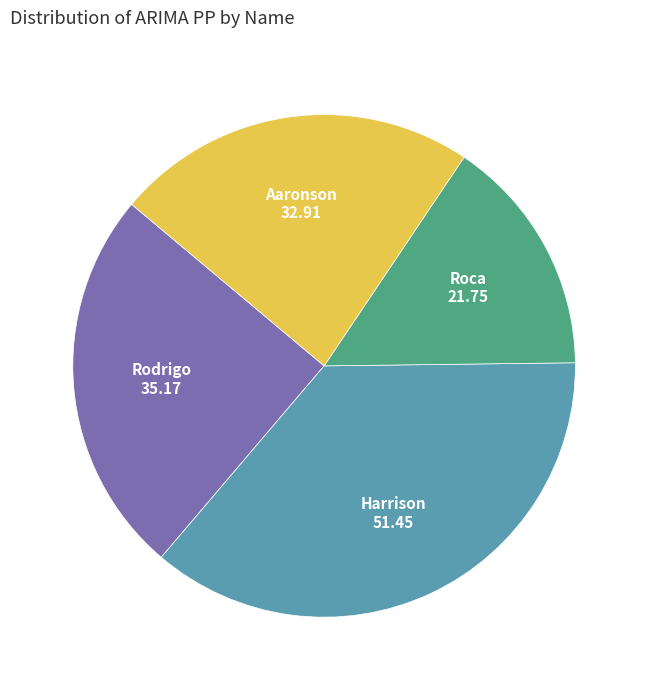

The Harrison slice represents 22% of the pie. True or false?

False